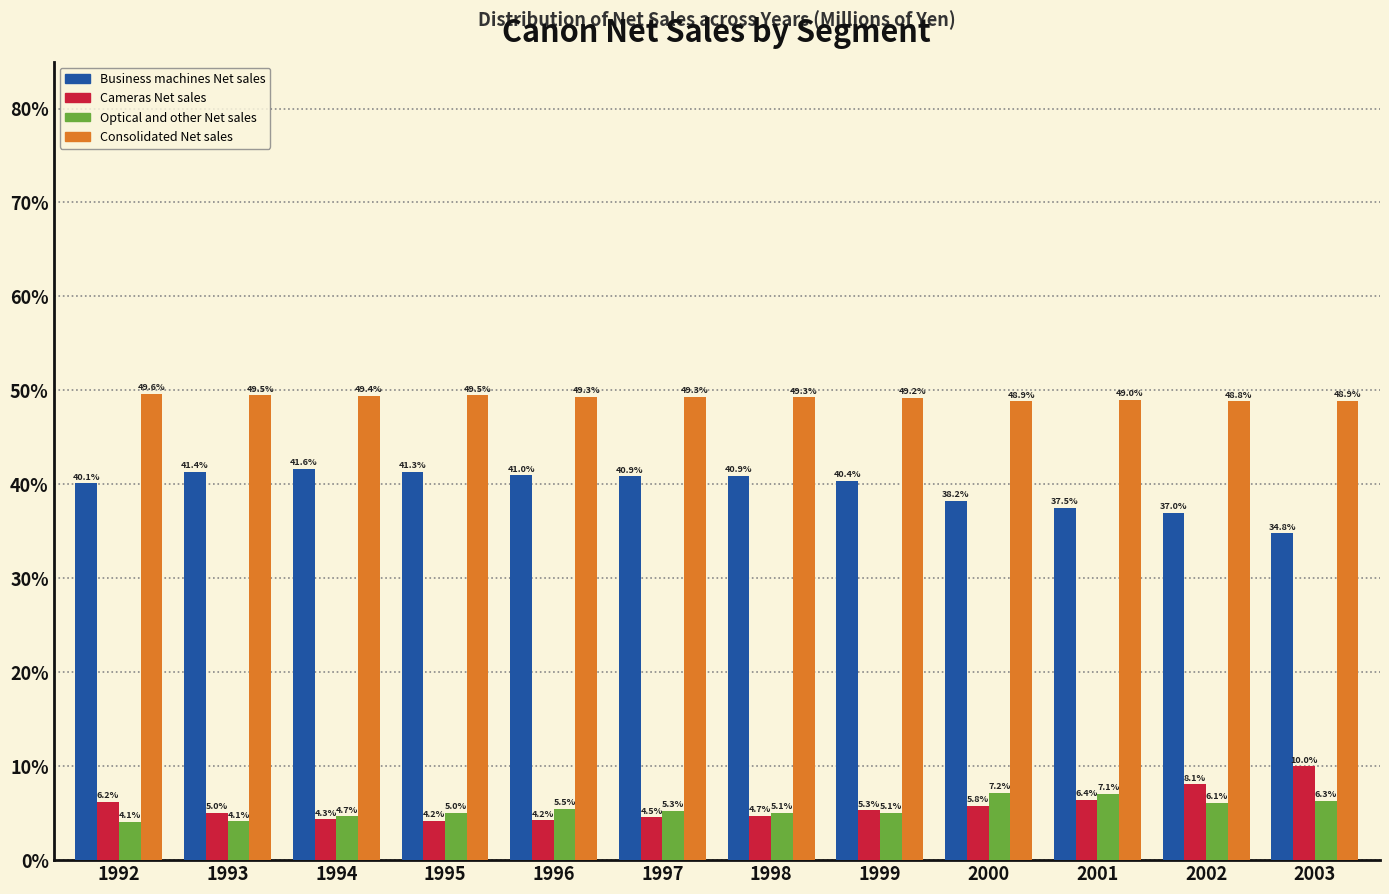

Reading right to left, list all the values displayed in this chart.

Business machines Net sales: 34.8	37.0	37.5	38.2	40.4	40.9	40.9	41.0	41.3	41.6	41.4	40.1
Cameras Net sales: 10.0	8.1	6.4	5.8	5.3	4.7	4.5	4.2	4.2	4.3	5.0	6.2
Optical and other Net sales: 6.3	6.1	7.1	7.2	5.1	5.1	5.3	5.5	5.0	4.7	4.1	4.1
Consolidated Net sales: 48.9	48.8	49.0	48.9	49.2	49.3	49.3	49.3	49.5	49.4	49.5	49.6